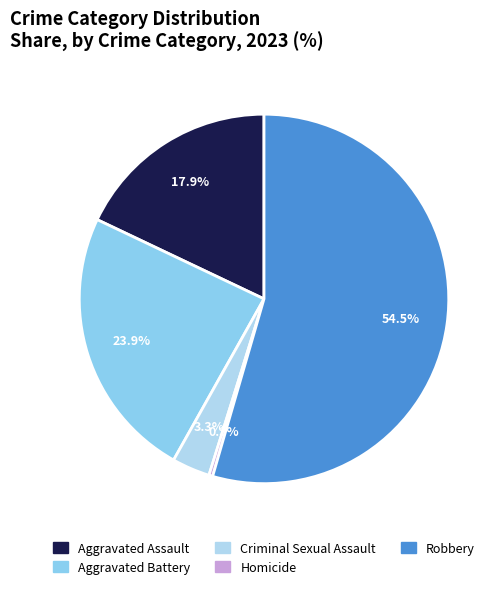

To the nearest percent, what is the difference between the largest and smallest slice percentages?

54%